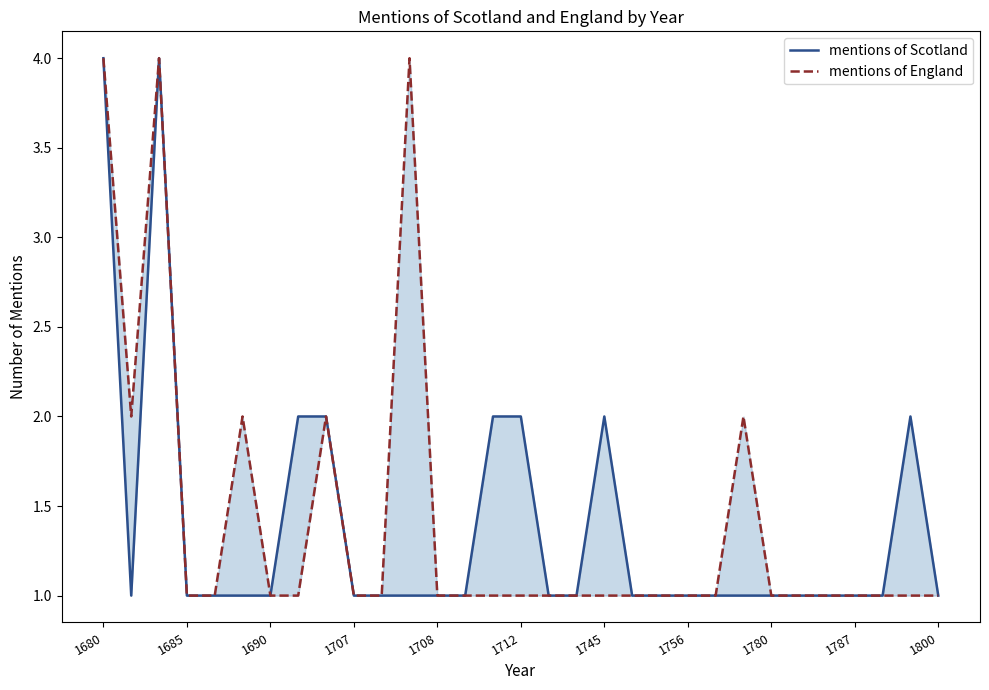

Rank the series by their average value, from highest to lowest.

mentions of England, mentions of Scotland